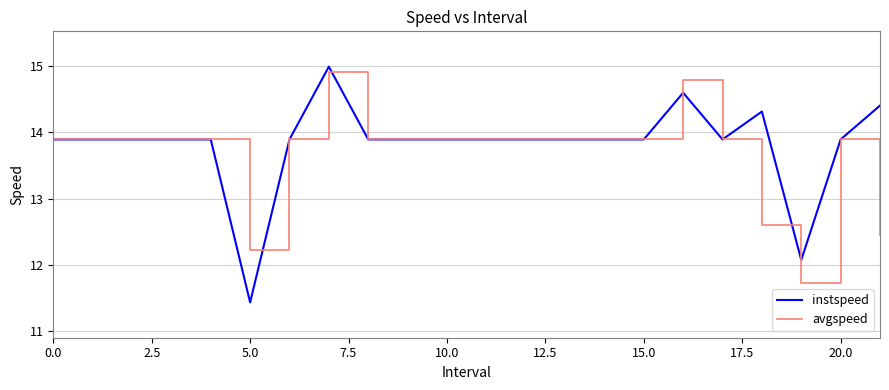

List the series in order of their peak value, highest first.

instspeed, avgspeed